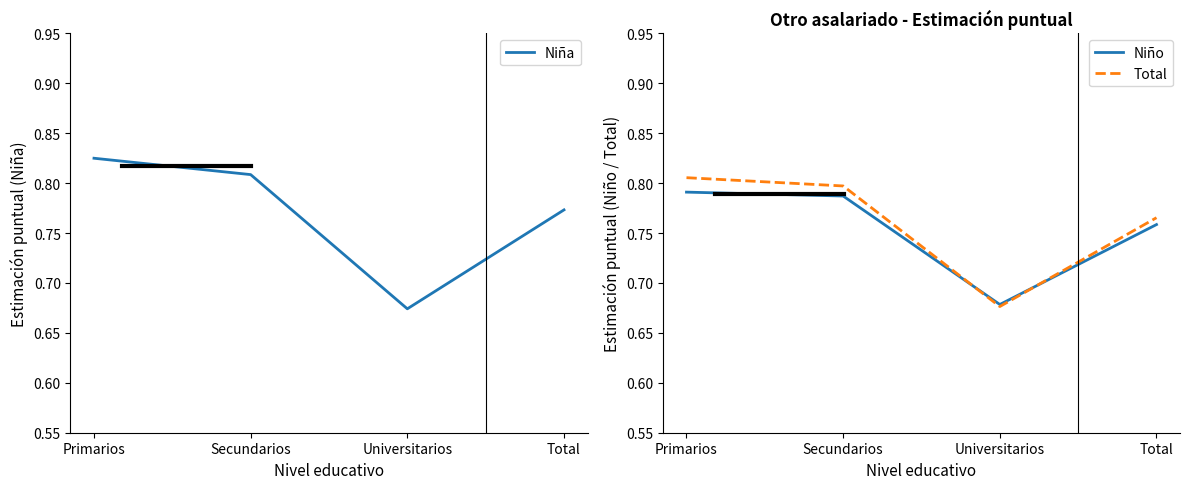

How many intersections are there between Niño and Niña?

2